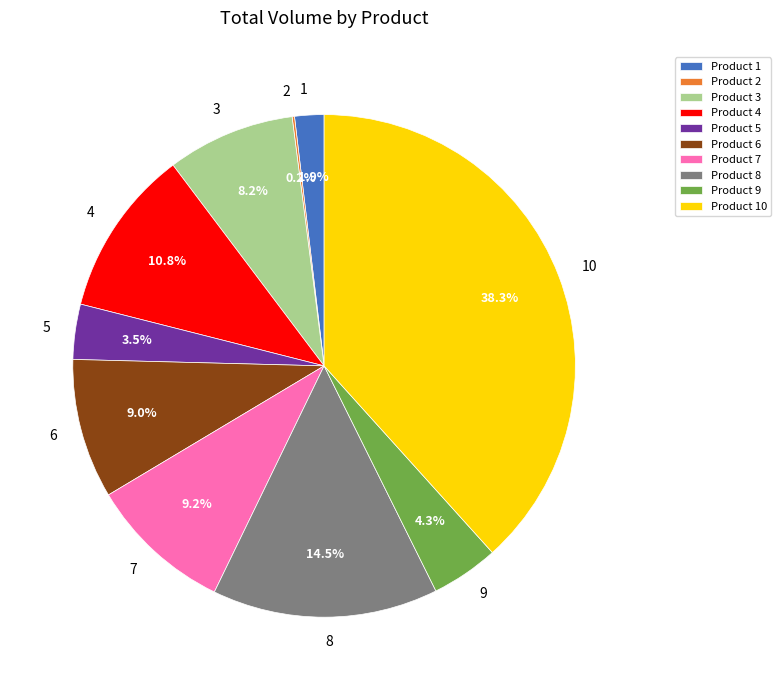

Which slice is the largest?

Product 10